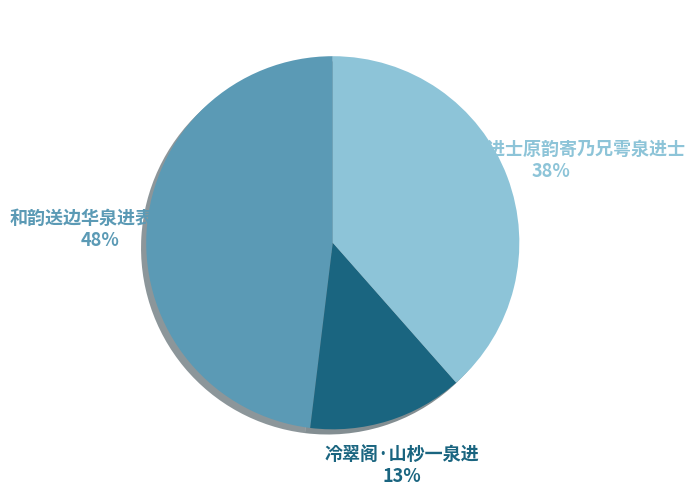

Between 用翟楼村进士原韵寄乃兄雩泉进士 and 和韵送边华泉进表北行, which is larger?

和韵送边华泉进表北行